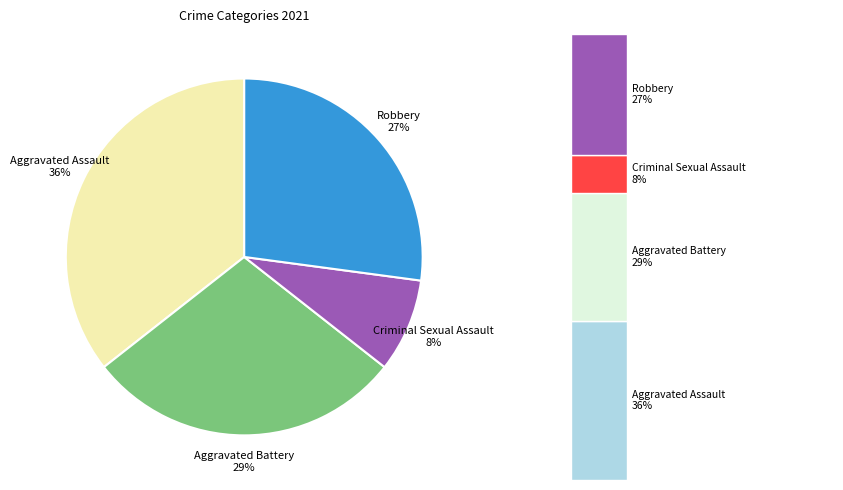

What is the largest slice in the pie chart?

Aggravated Assault